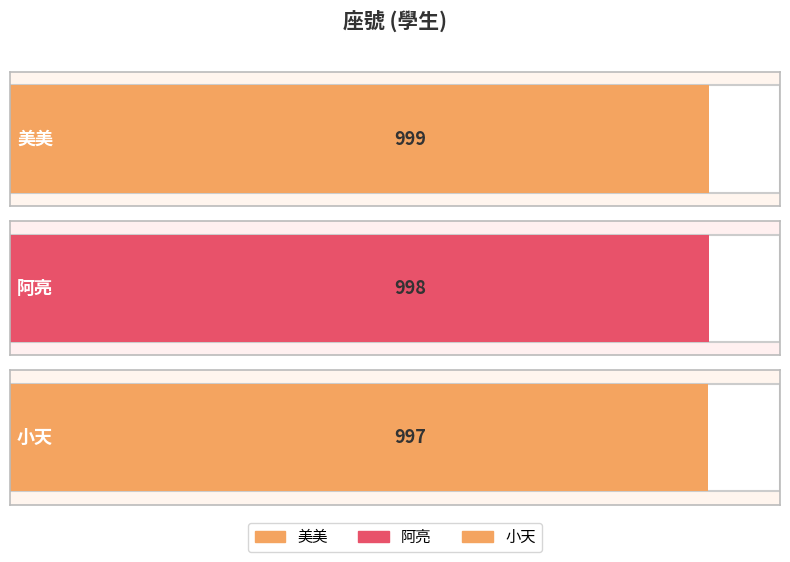

Which category has the lowest value across all series?

小天